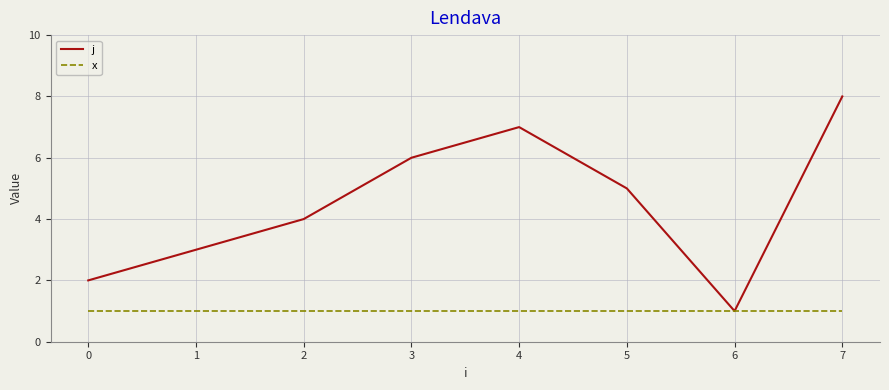

List the labels in order of j value, largest first.

7, 4, 3, 5, 2, 1, 0, 6